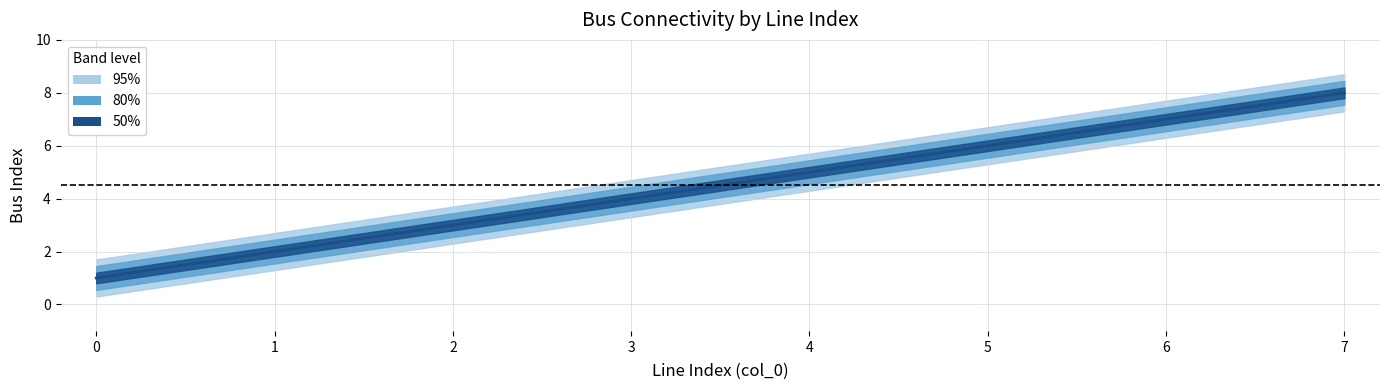

Approximately how many times larger is the value at 4 compared to 6?

0.7